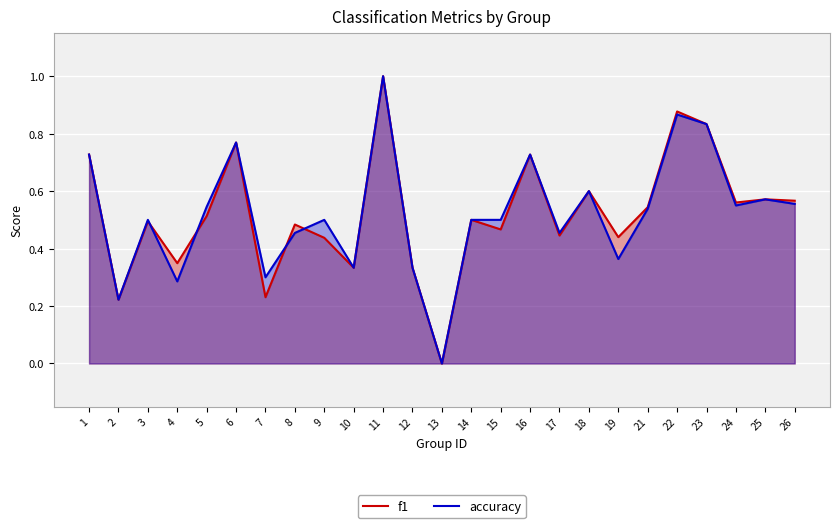

How many values in accuracy are above zero?

24